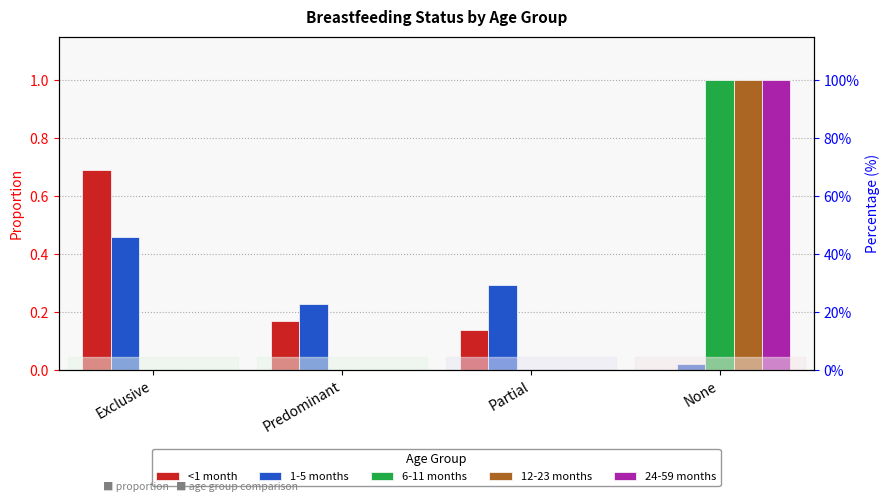

Rank the series by their maximum value, from highest to lowest.

6-11 months, 12-23 months, 24-59 months, <1 month, 1-5 months